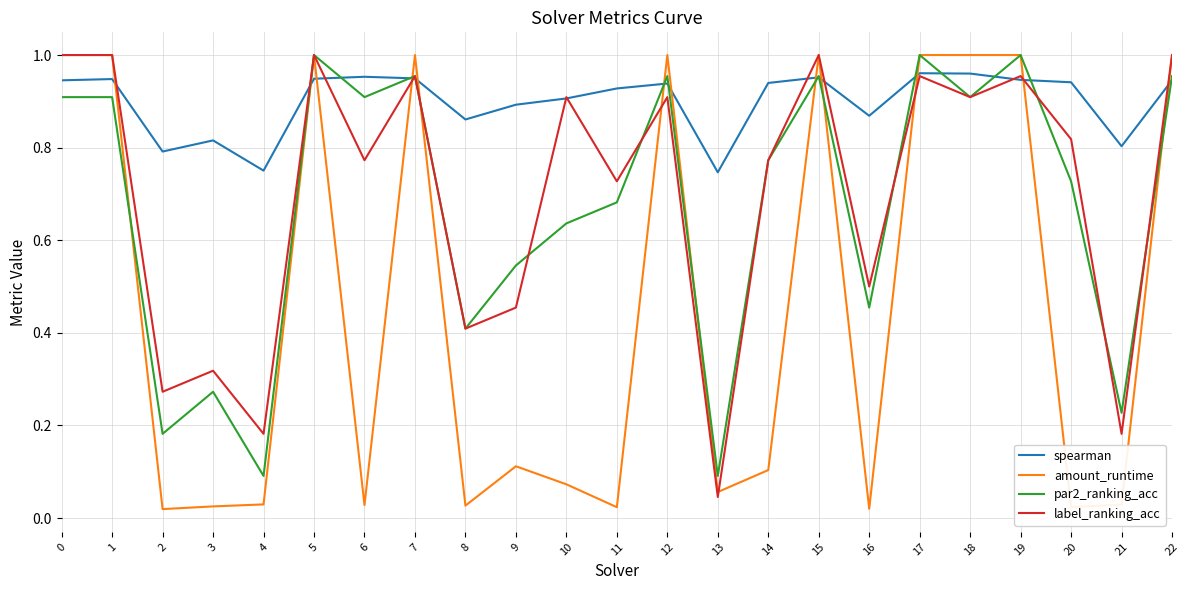

What is the sum of all label_ranking_acc values?

16.0